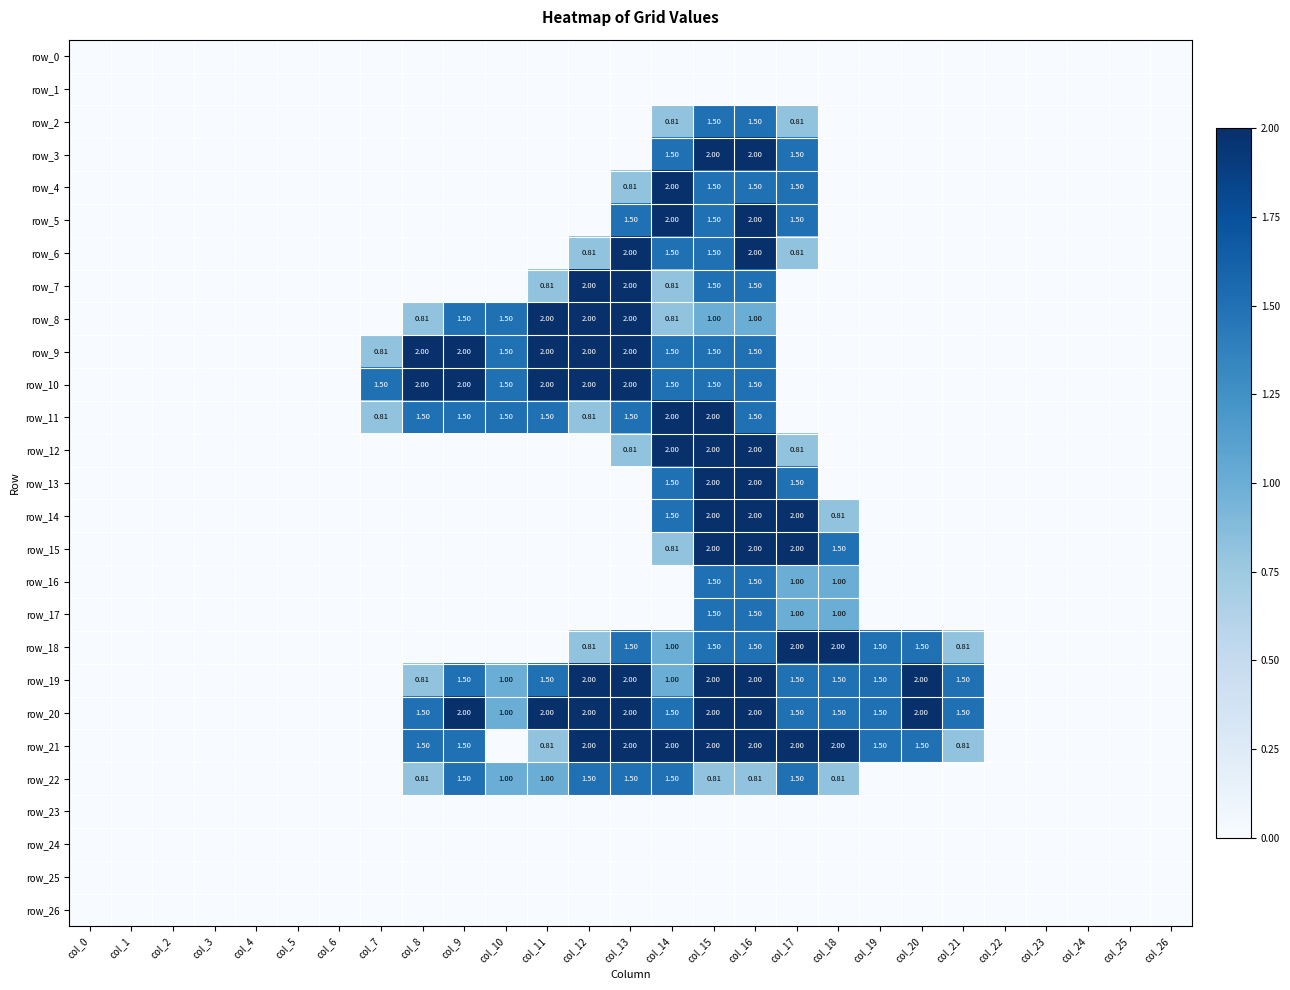

Which series has the largest total across all categories?

row_20